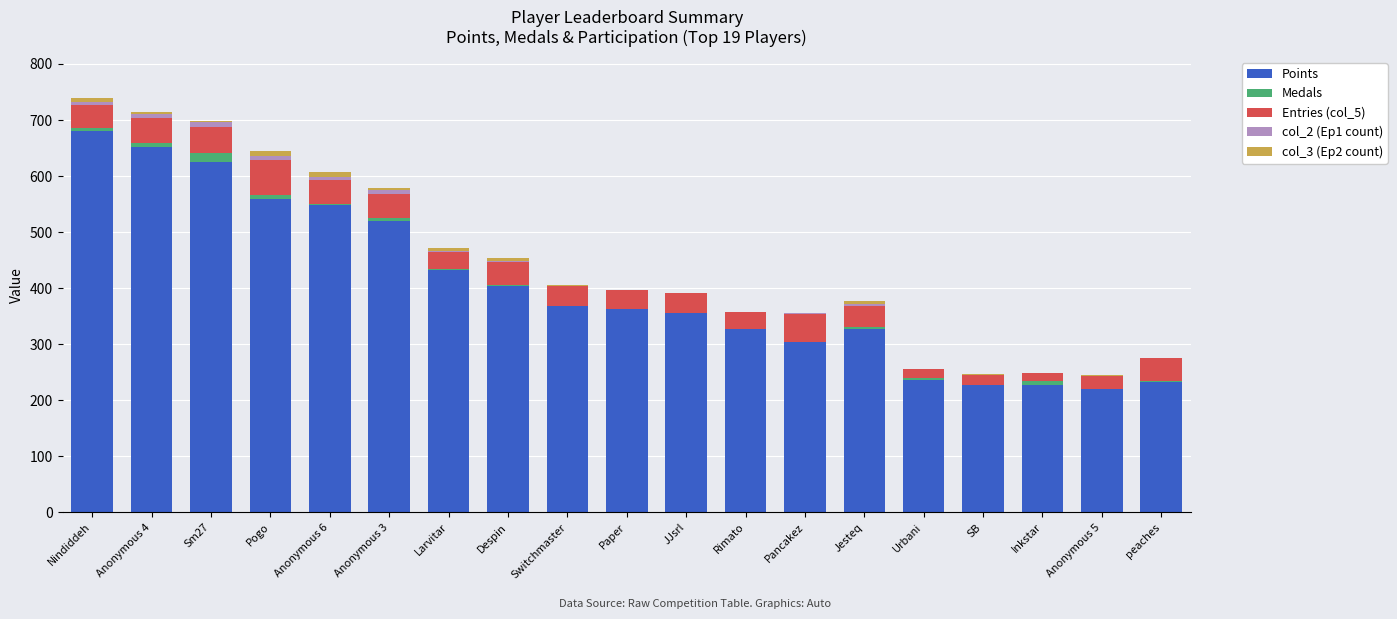

What is the maximum value for Points?

680